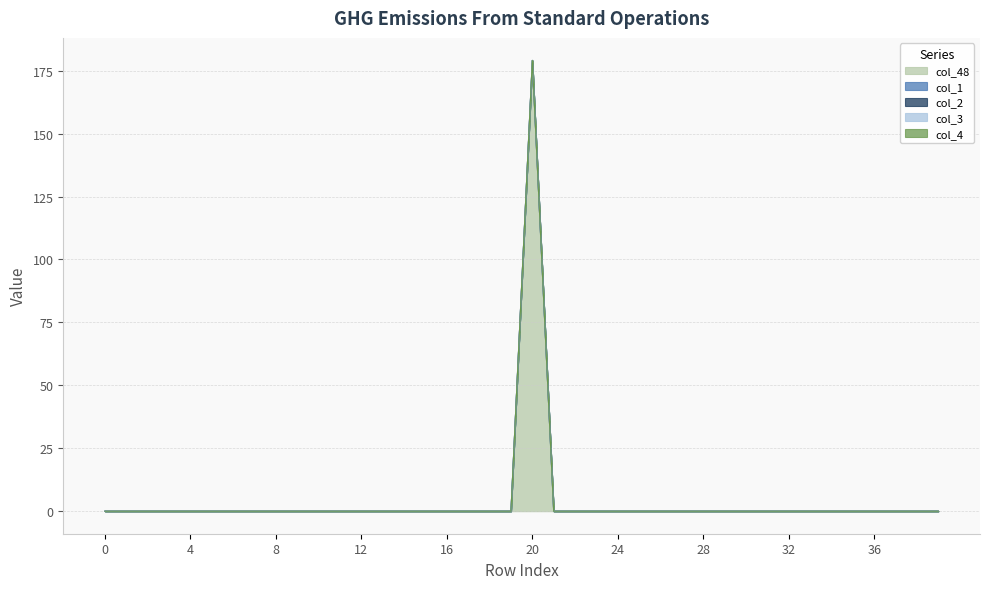

At which category is the sum across all series the highest?

20